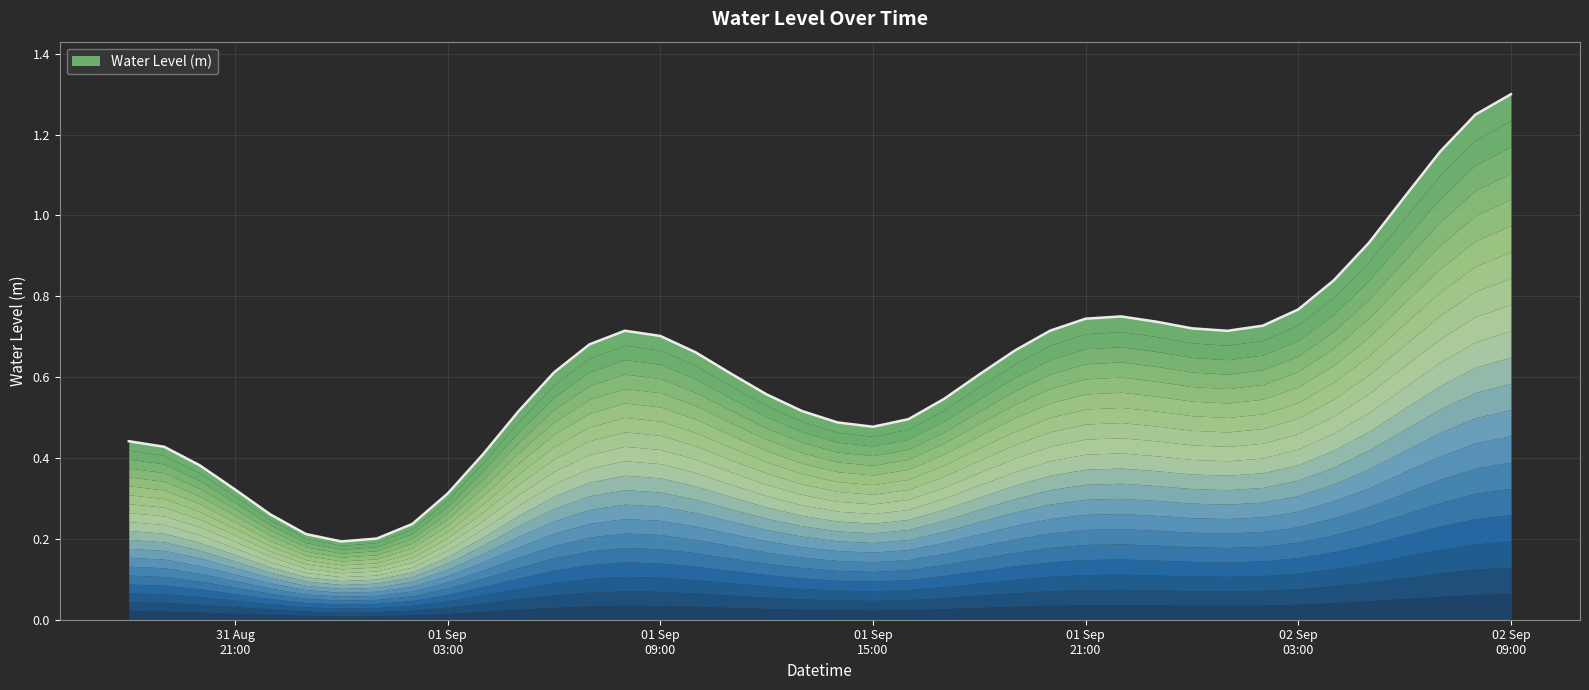

List the labels in order of value, smallest first.

2025-09-01 00:00:00, 2025-09-01 01:00:00, 2025-08-31 23:00:00, 2025-09-01 02:00:00, 2025-08-31 22:00:00, 2025-09-01 03:00:00, 2025-08-31 21:00:00, 2025-08-31 20:00:00, 2025-09-01 04:00:00, 2025-08-31 19:00:00, 2025-08-31 18:00:00, 2025-09-01 15:00:00, 2025-09-01 14:00:00, 2025-09-01 16:00:00, 2025-09-01 05:00:00, 2025-09-01 13:00:00, 2025-09-01 17:00:00, 2025-09-01 12:00:00, 2025-09-01 18:00:00, 2025-09-01 11:00:00, 2025-09-01 06:00:00, 2025-09-01 10:00:00, 2025-09-01 19:00:00, 2025-09-01 07:00:00, 2025-09-01 09:00:00, 2025-09-02 01:00:00, 2025-09-01 08:00:00, 2025-09-01 20:00:00, 2025-09-02 00:00:00, 2025-09-02 02:00:00, 2025-09-01 23:00:00, 2025-09-01 21:00:00, 2025-09-01 22:00:00, 2025-09-02 03:00:00, 2025-09-02 04:00:00, 2025-09-02 05:00:00, 2025-09-02 06:00:00, 2025-09-02 07:00:00, 2025-09-02 08:00:00, 2025-09-02 09:00:00